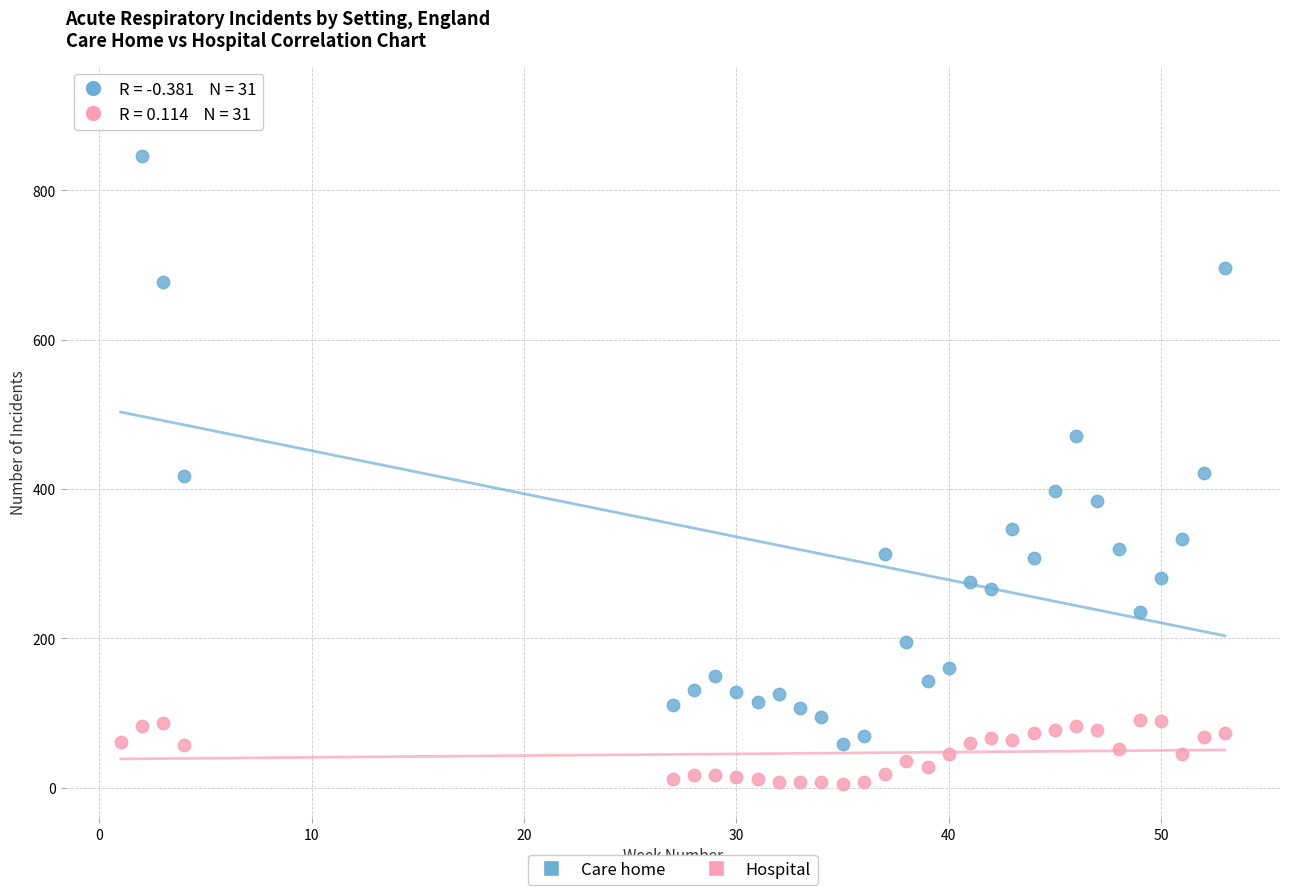

In the Care home series, what Y value is closest to 489?

471